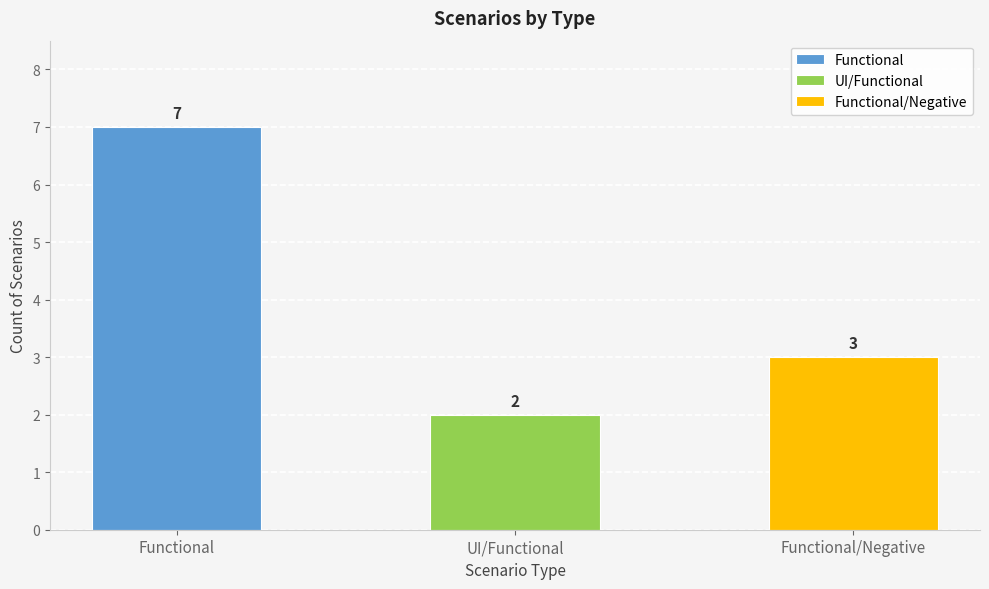

The value at Functional is 3. True or false?

False